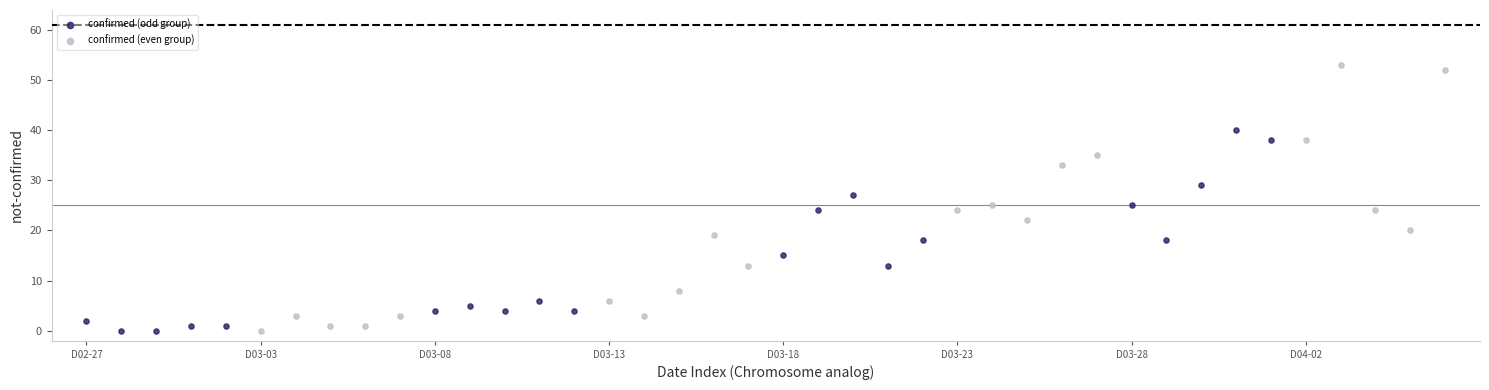

Which series has the widest spread of Y values?

confirmed (even group)